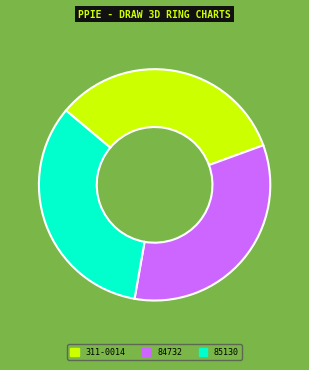

What is the ratio of the value at 84732 to the value at 311-0014?

1.0